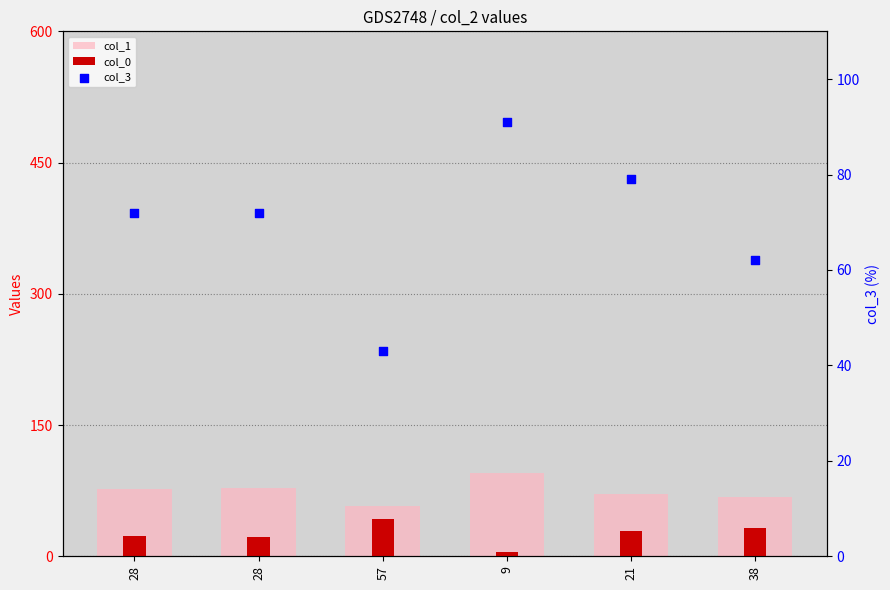

At which category is the sum across all series the highest?

9